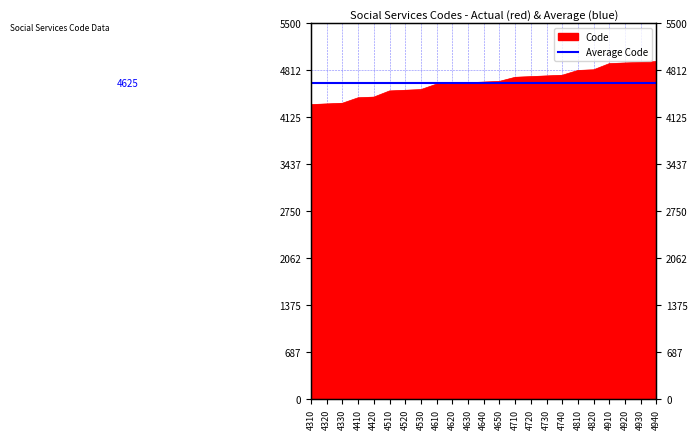

True or false: there are more than 1 points higher than both neighbors.

False